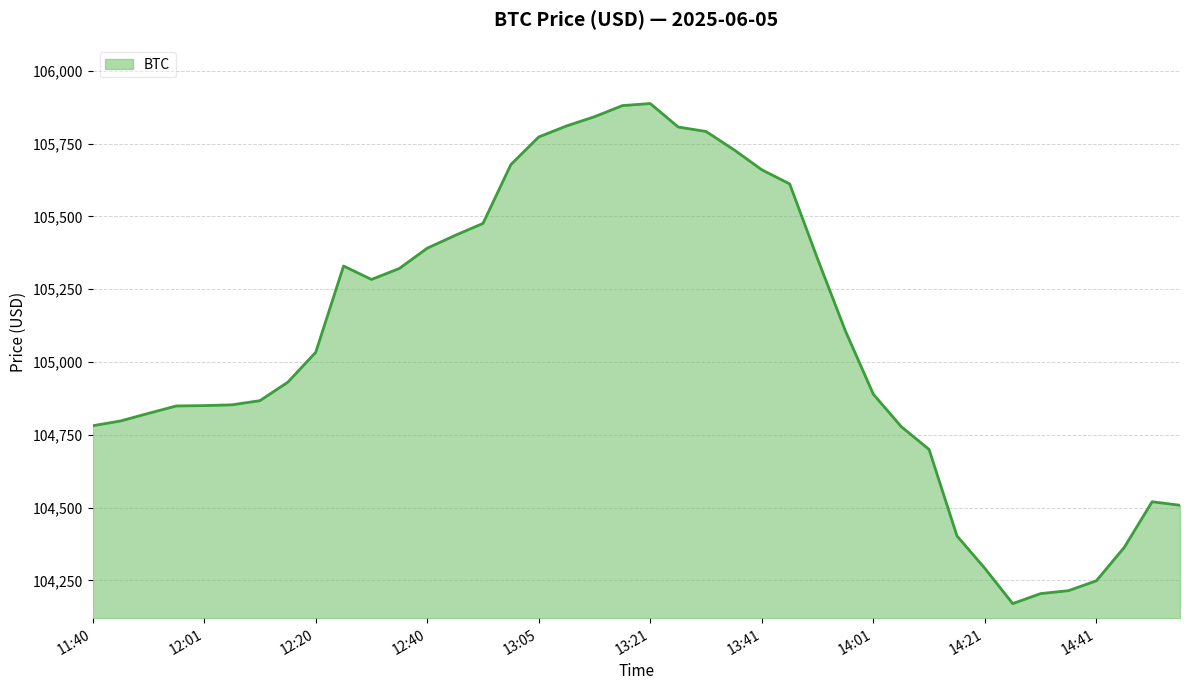

What is the difference between the maximum and minimum values?

1717.3